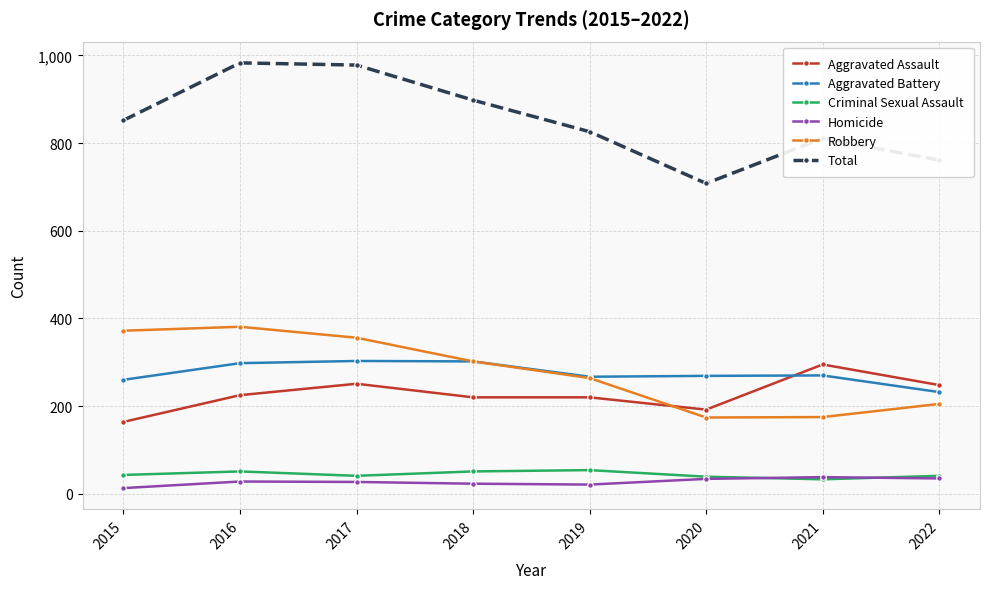

At which label is Total closest to 845?

2015